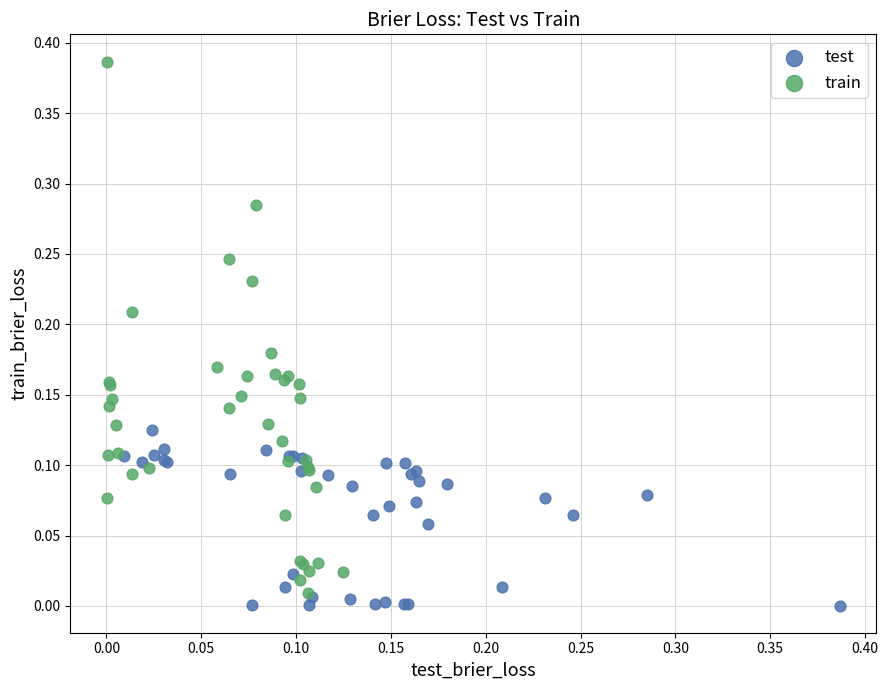

Which series reaches the maximum Y coordinate?

train